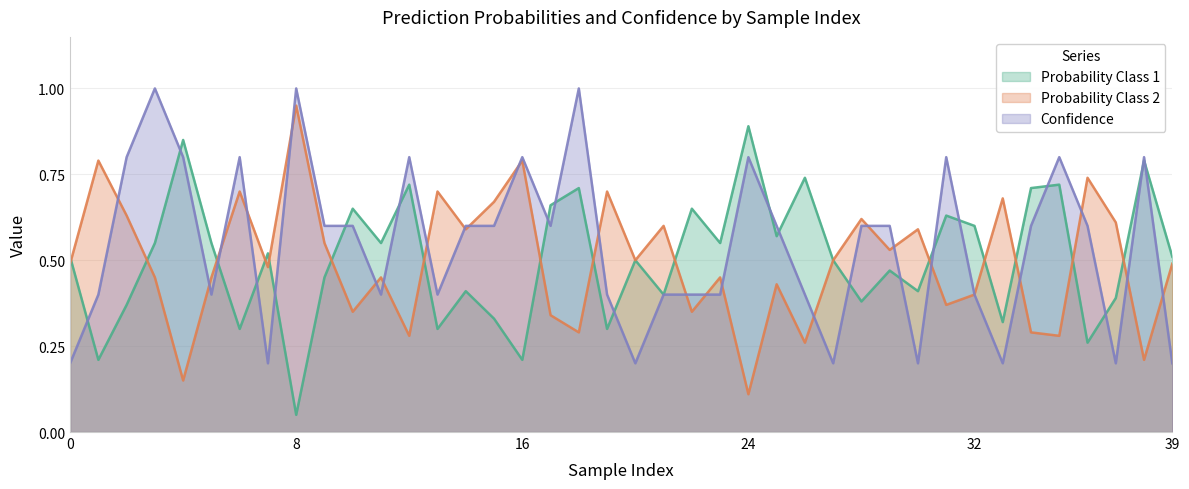

The Confidence series shows 0.3 at 15. True or false?

False